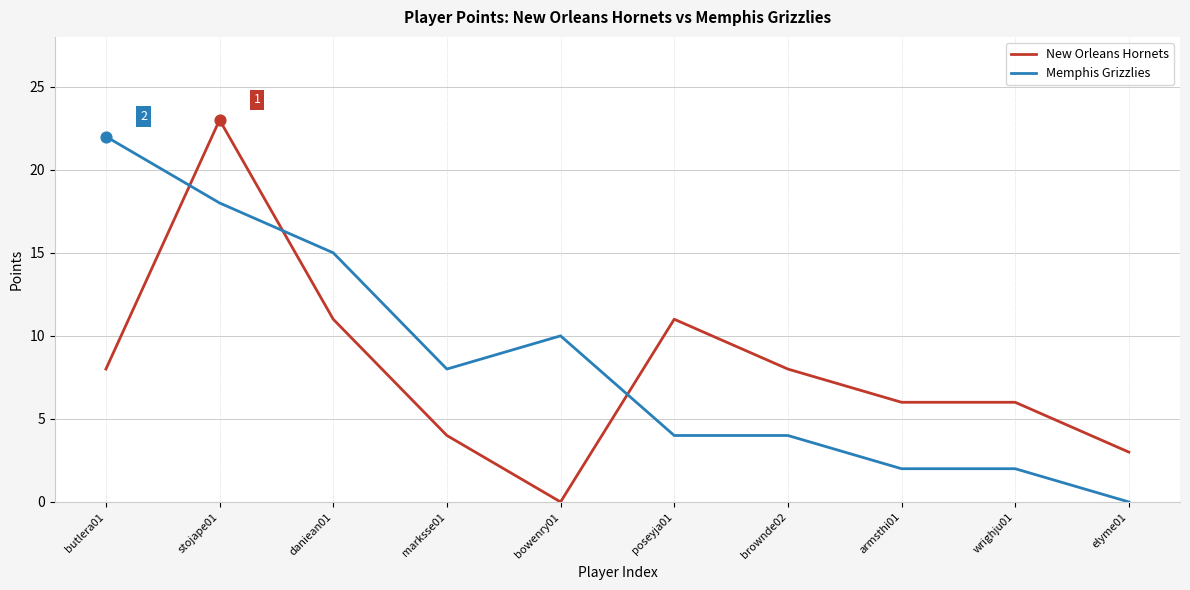

What is the total value across all series at poseyja01?

15